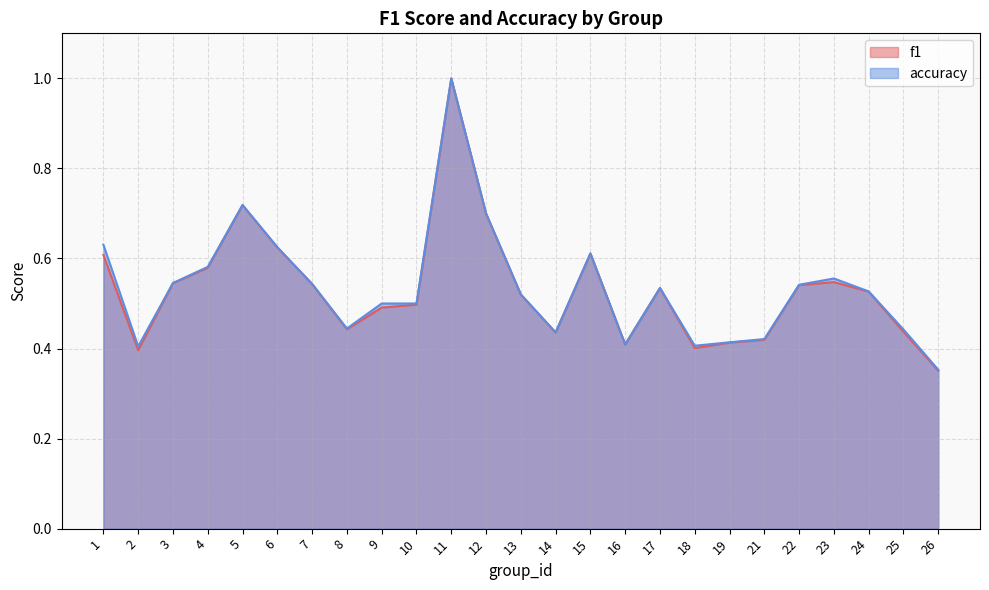

Reading left to right, what are all the values shown in this chart?

f1: 1=0.6	2=0.4	3=0.5	4=0.6	5=0.7	6=0.6	7=0.5	8=0.4	9=0.5	10=0.5	11=1.0	12=0.7	13=0.5	14=0.4	15=0.6	16=0.4	17=0.5	18=0.4	19=0.4	21=0.4	22=0.5	23=0.5	24=0.5	25=0.4	26=0.4
accuracy: 1=0.6	2=0.4	3=0.5	4=0.6	5=0.7	6=0.6	7=0.5	8=0.4	9=0.5	10=0.5	11=1.0	12=0.7	13=0.5	14=0.4	15=0.6	16=0.4	17=0.5	18=0.4	19=0.4	21=0.4	22=0.5	23=0.6	24=0.5	25=0.4	26=0.4